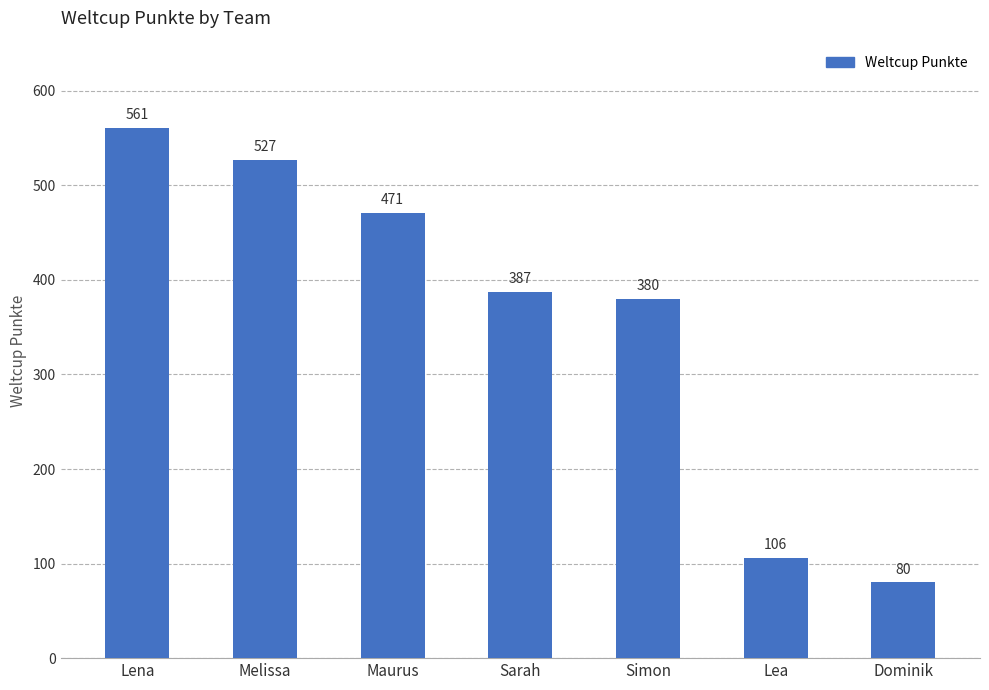

Which label corresponds to the largest value in the chart?

Lena